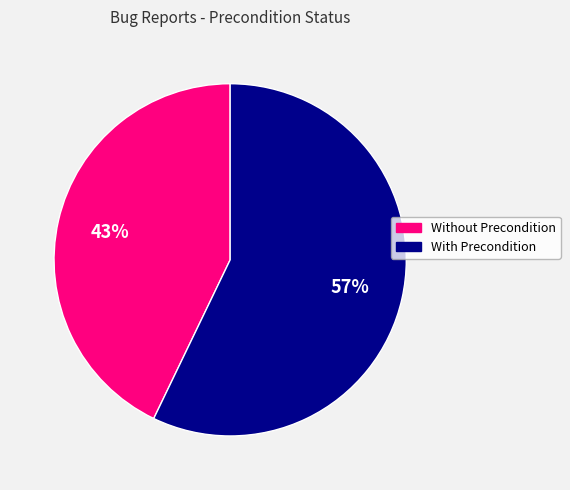

Approximately how many times larger is the value at With Precondition compared to Without Precondition?

1.3